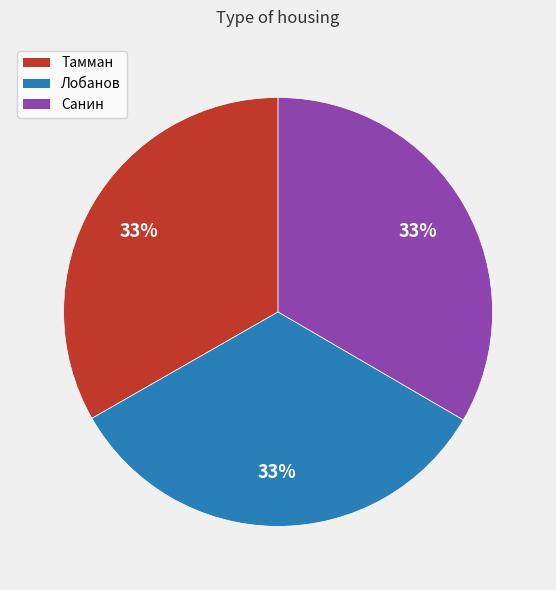

Does Тамман represent more than half of the total?

No